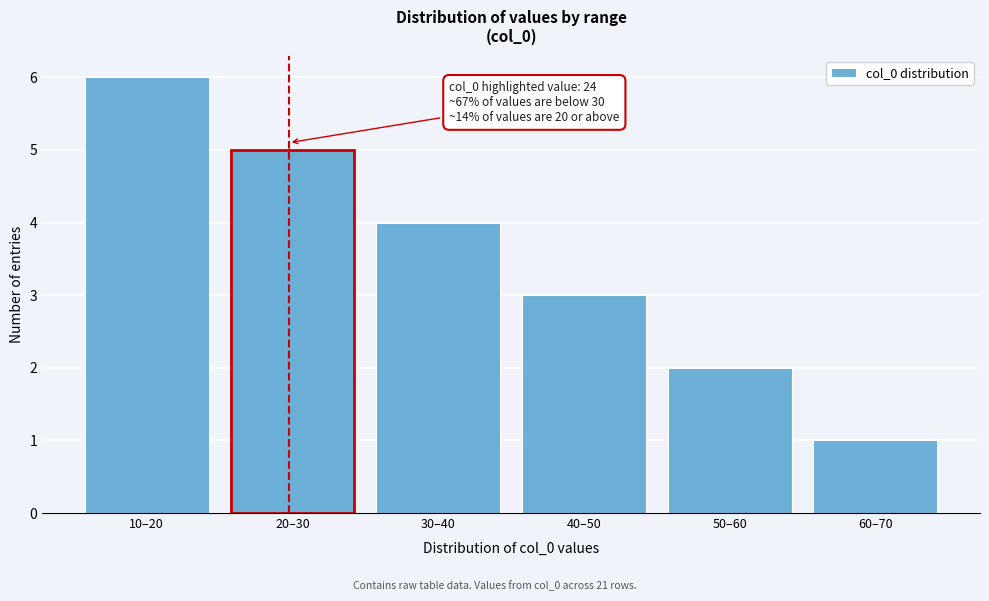

Reading left to right, extract all data points from this chart.

6	5	4	3	2	1